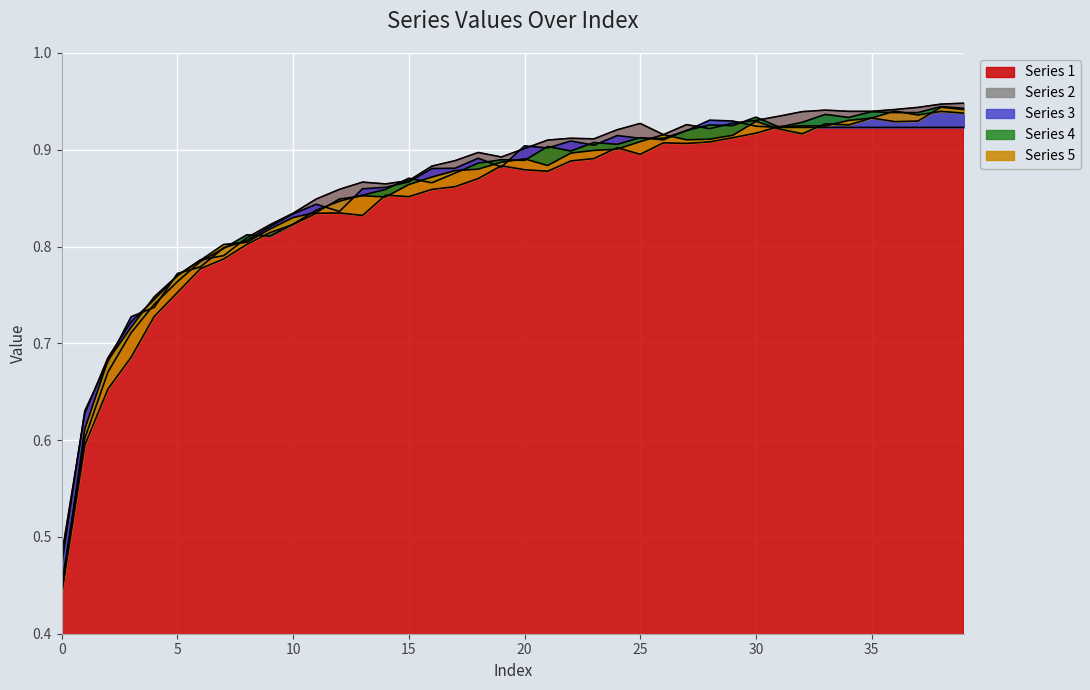

Is it true that Series 2 equals 0.3 at 30?

False